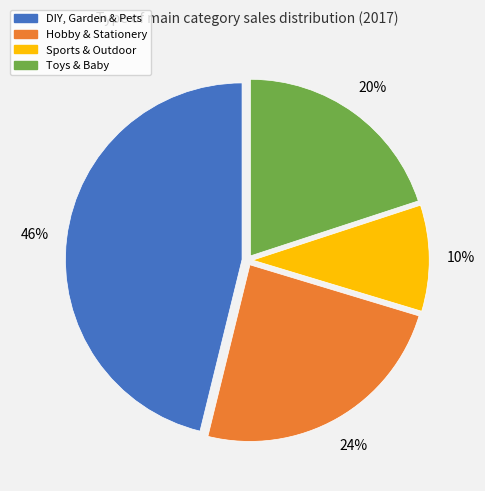

Count the number of slices in the pie.

4